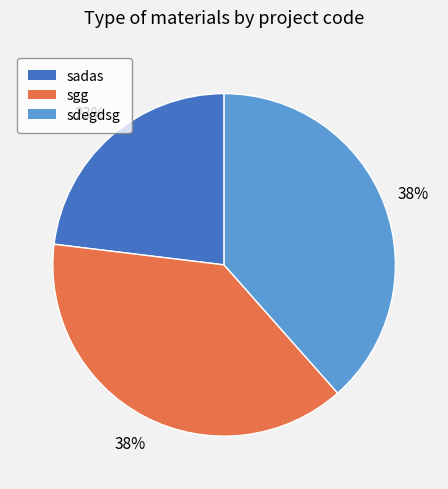

The sdegdsg slice represents 38% of the pie. True or false?

True